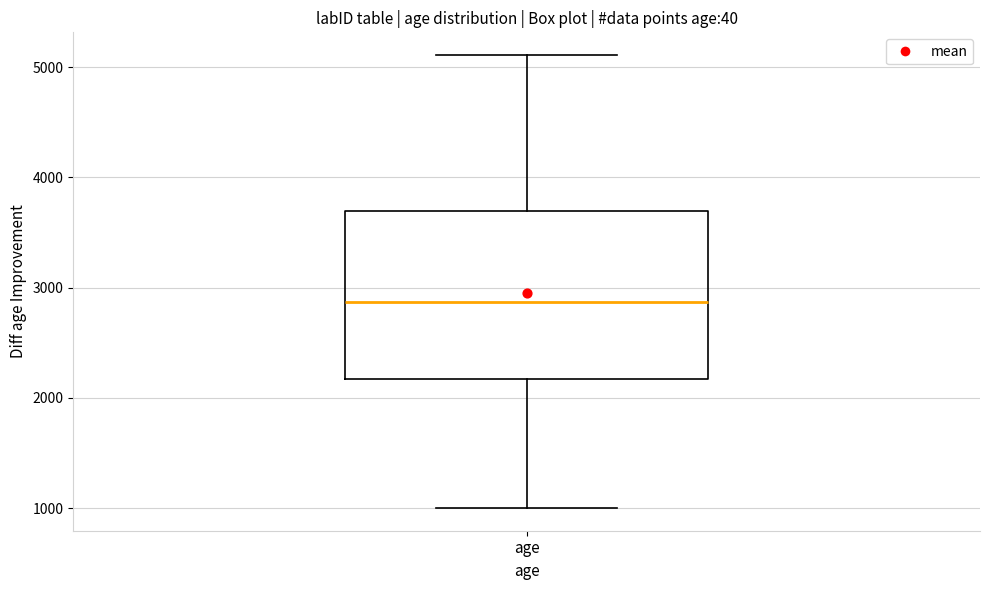

Transcribe this box plot: give where the median line is, the range the box spans, and where the two whiskers end, as read against the y-axis. The values are not printed on the chart, so give them approximately, as read against the axis.

median 2900, box 2200 to 3700, whiskers 1000 to 5100